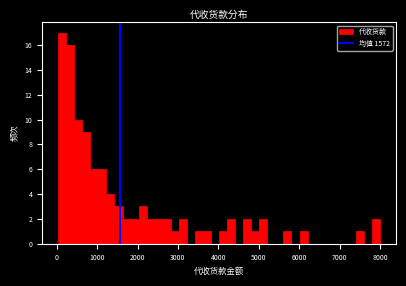

Around what value on the x-axis is the tallest bar? Give the approximate position of its centre, as read against the axis.

100